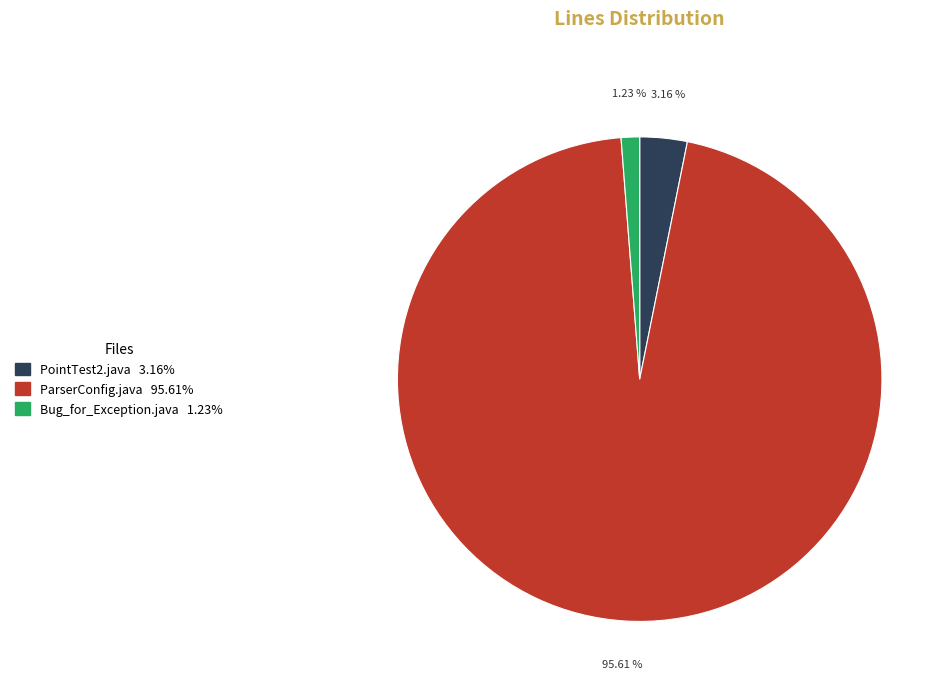

Approximately how many times larger is the value at Bug_for_Exception.java compared to PointTest2.java?

0.4